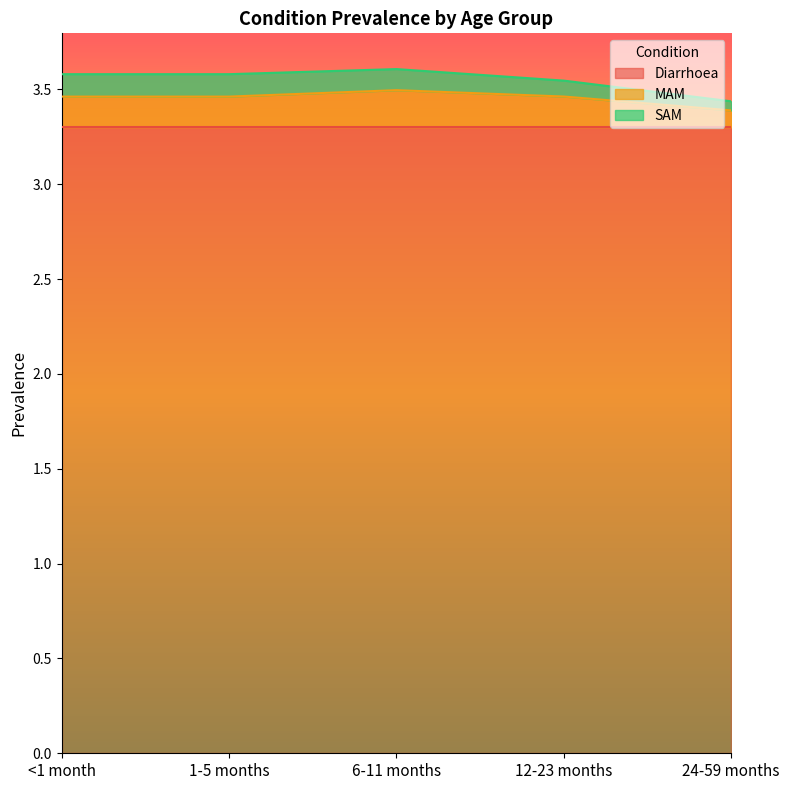

What are all the series names shown in the legend?

Diarrhoea, MAM, SAM